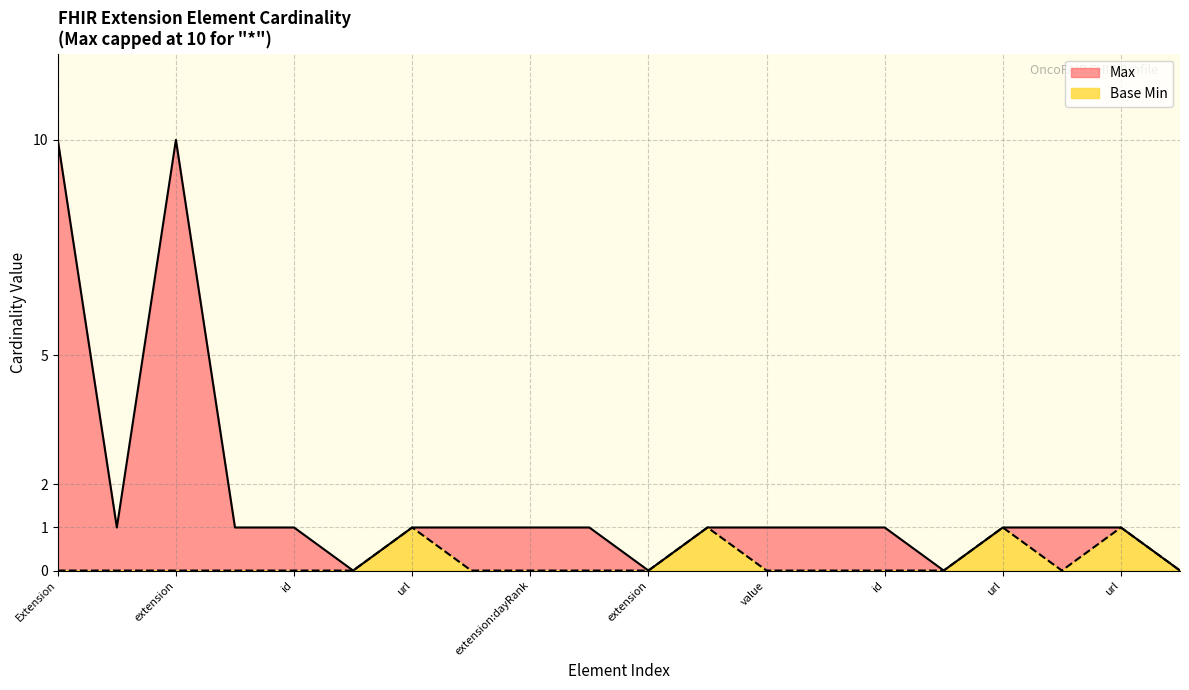

True or false: Max and Base Min intersect in this chart.

False